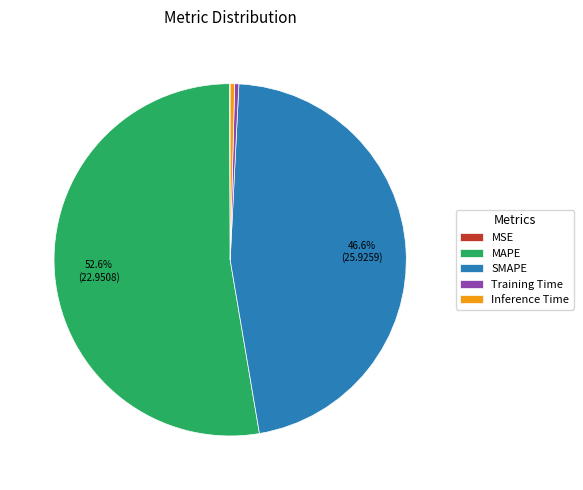

What is the largest slice in the pie chart?

MAPE